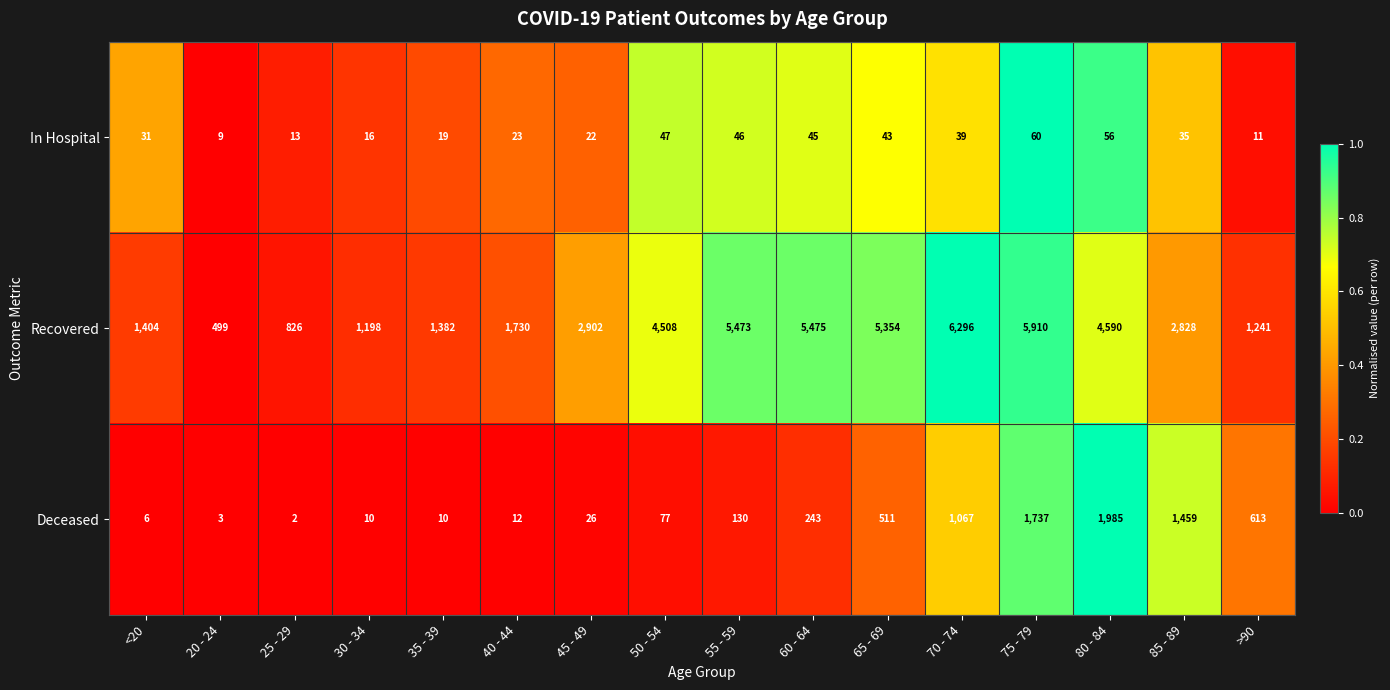

Which series has the widest spread of values?

Recovered